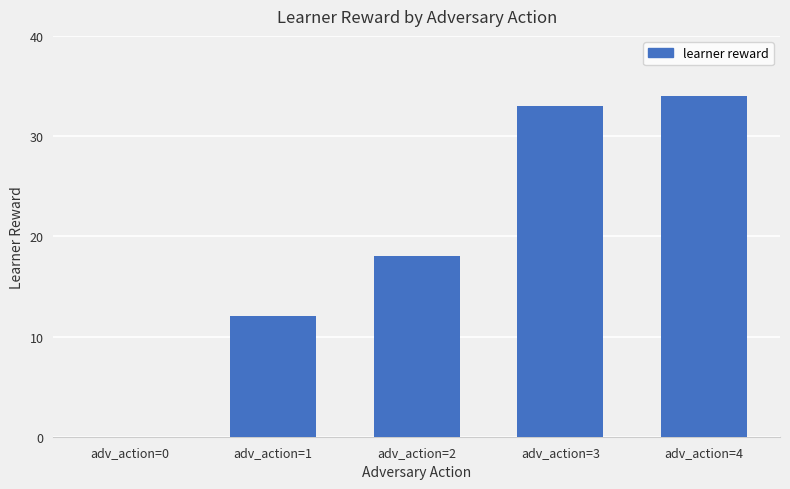

True or false: the data shows -12 at adv_action=0.

False